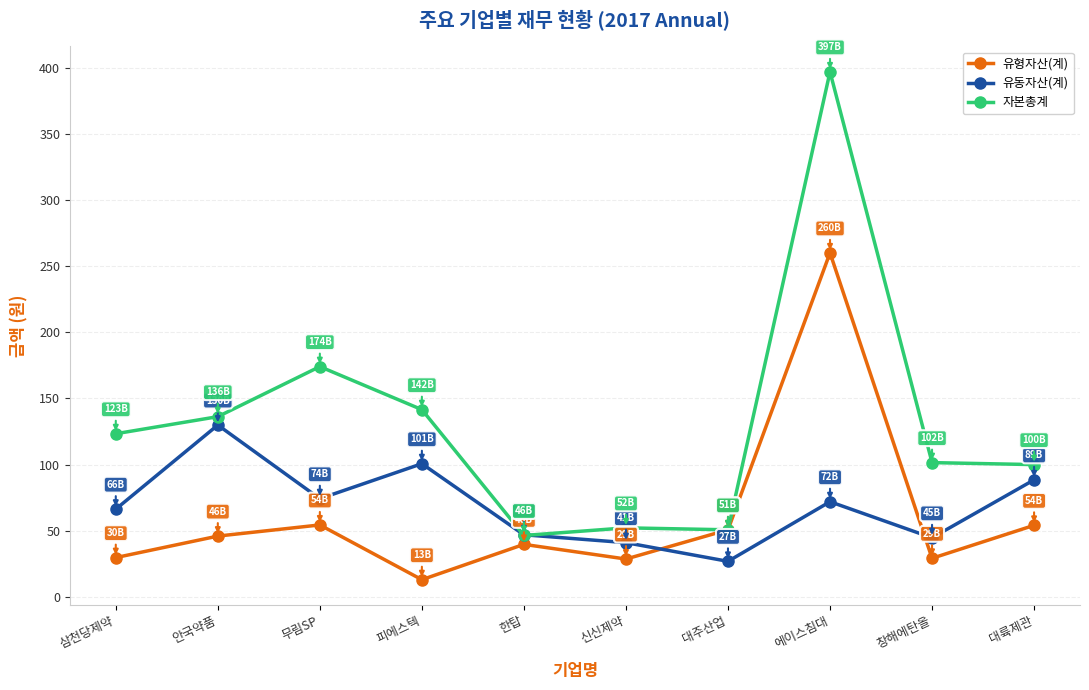

True or false: 유동자산(계) has a value of 77.0 at 창해에탄올.

False